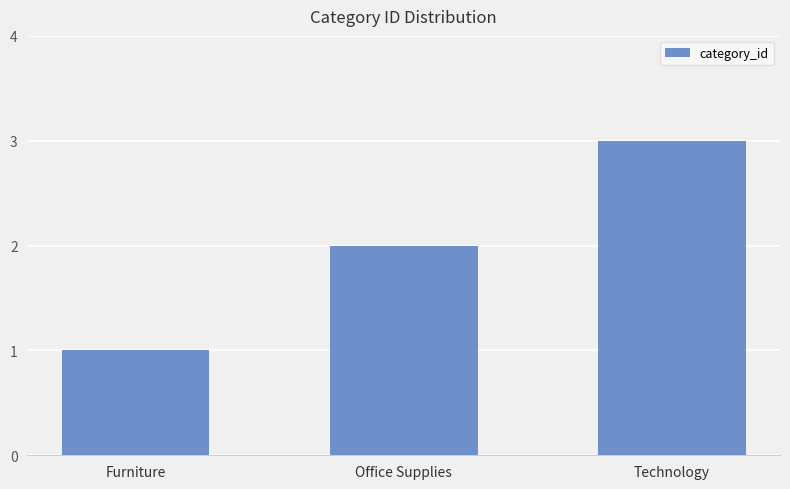

Reading right to left, transcribe all the data shown in this chart.

3	2	1